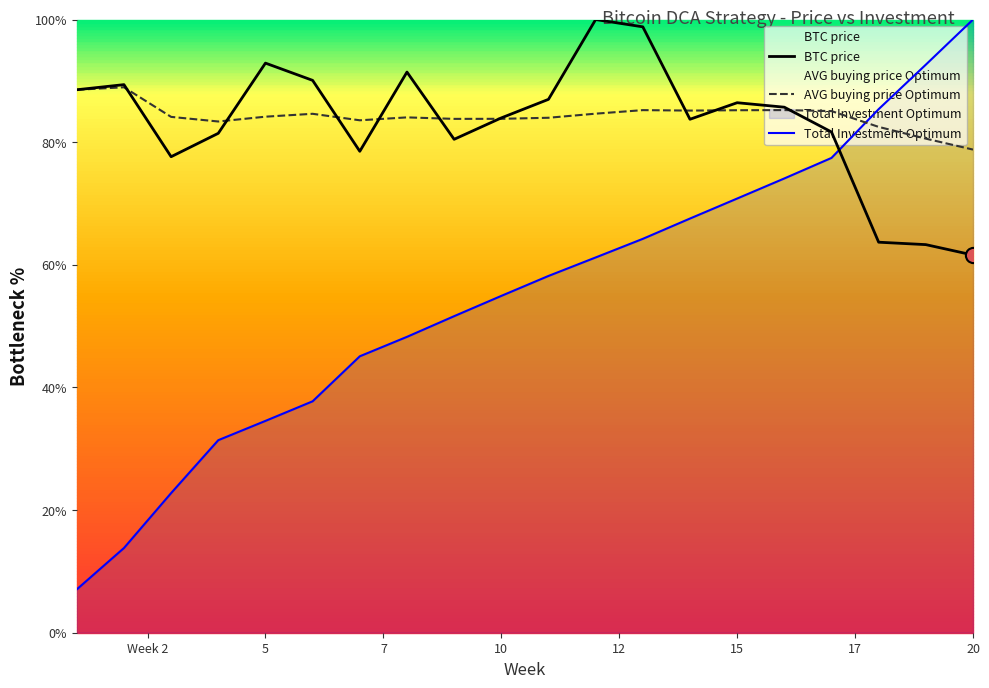

Is the value of AVG buying price Optimum at 15 greater than the value of Total Investment Optimum at 15?

Yes